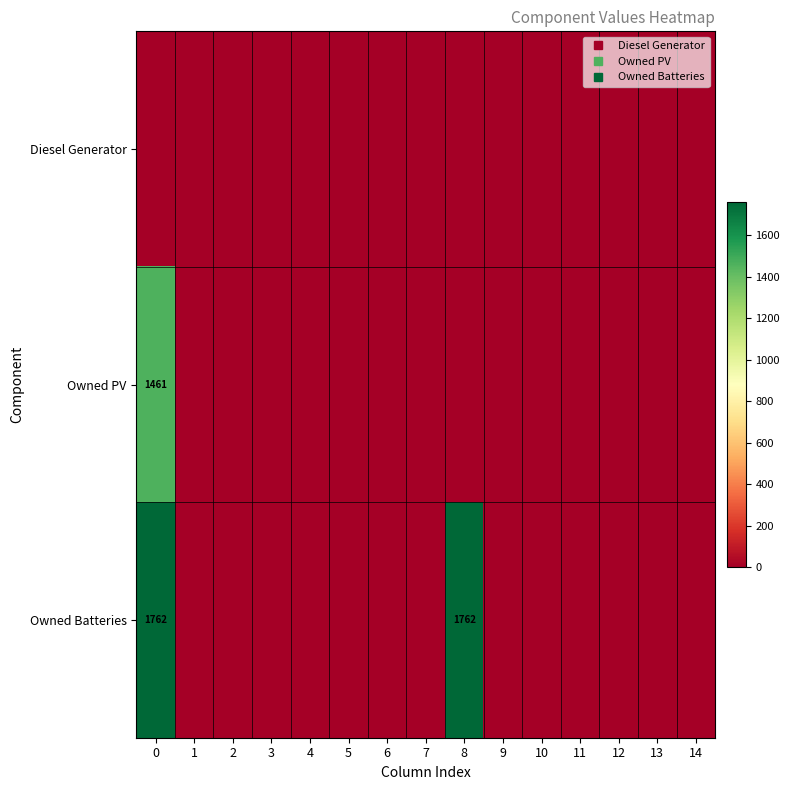

Rank the series by their maximum value, from lowest to highest.

row_0, row_1, row_2